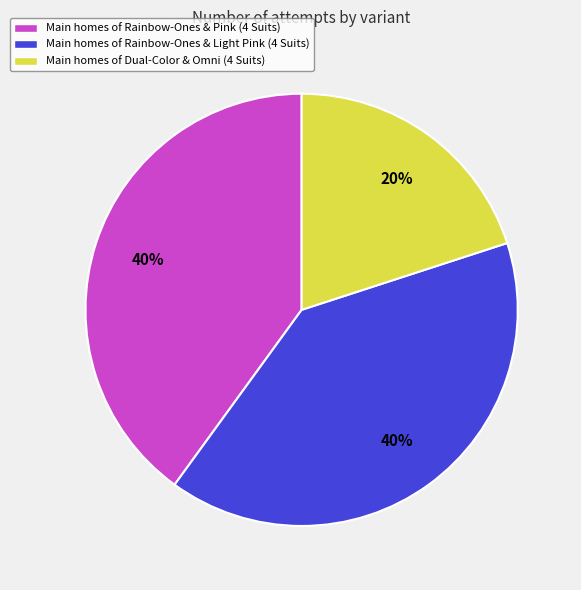

What percentage is the Main homes of Rainbow-Ones & Light Pink (4 Suits) slice, to the nearest percent?

40%